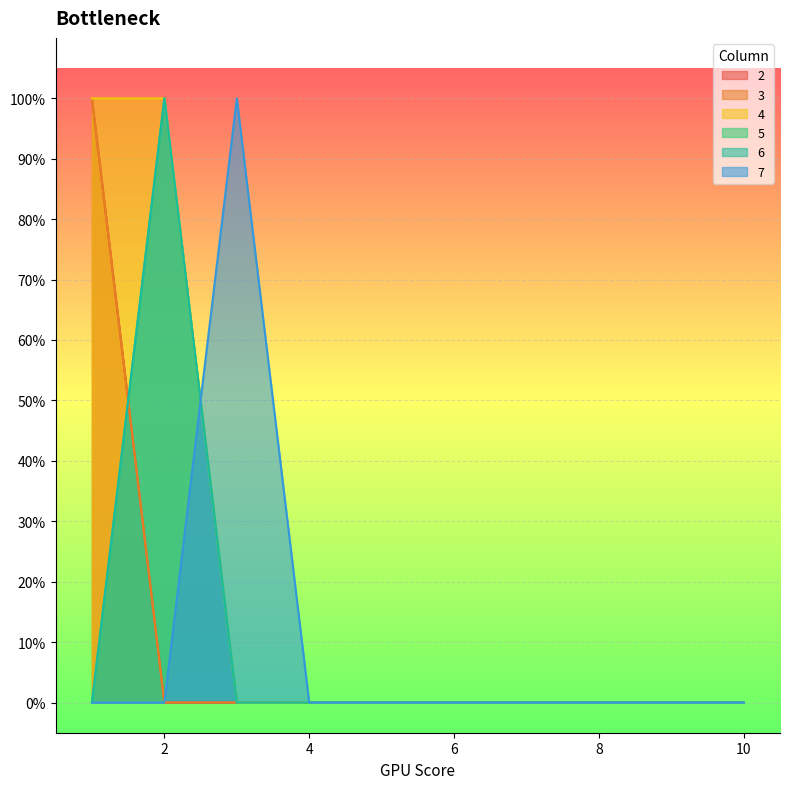

The 6 series shows 1 at 9. True or false?

False